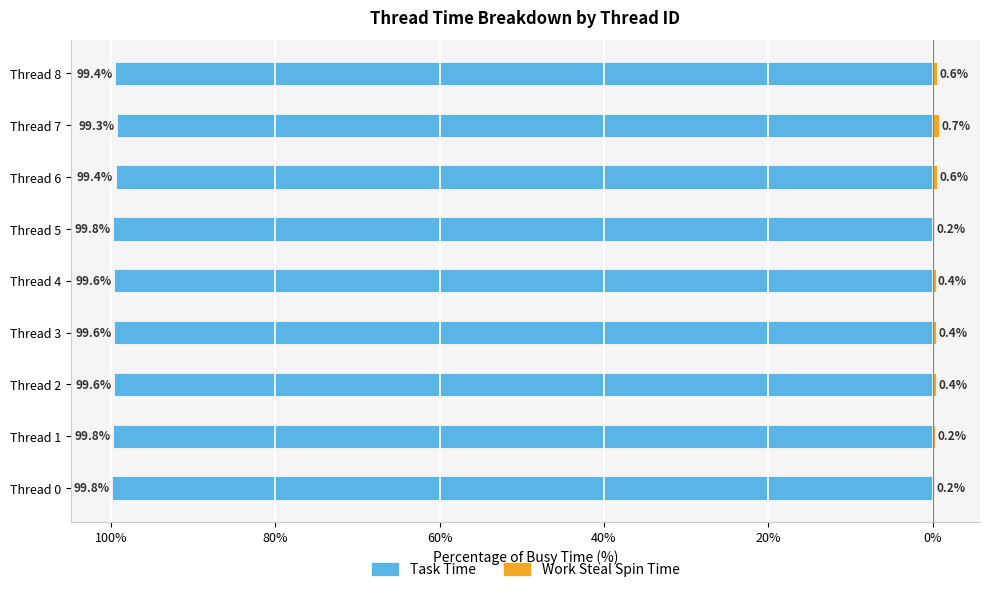

Count the Work Steal Spin Time values in the range 0 to 1.

9